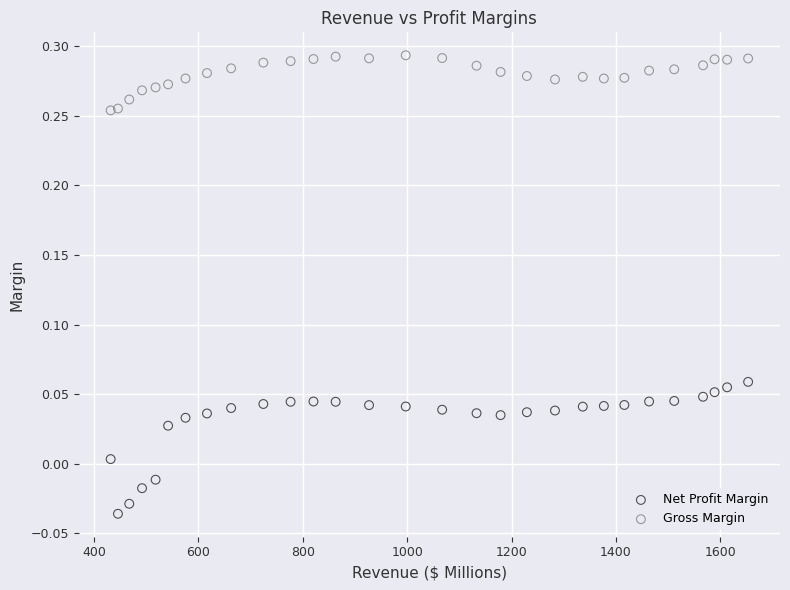

Which series contains the highest Y value?

Gross Margin